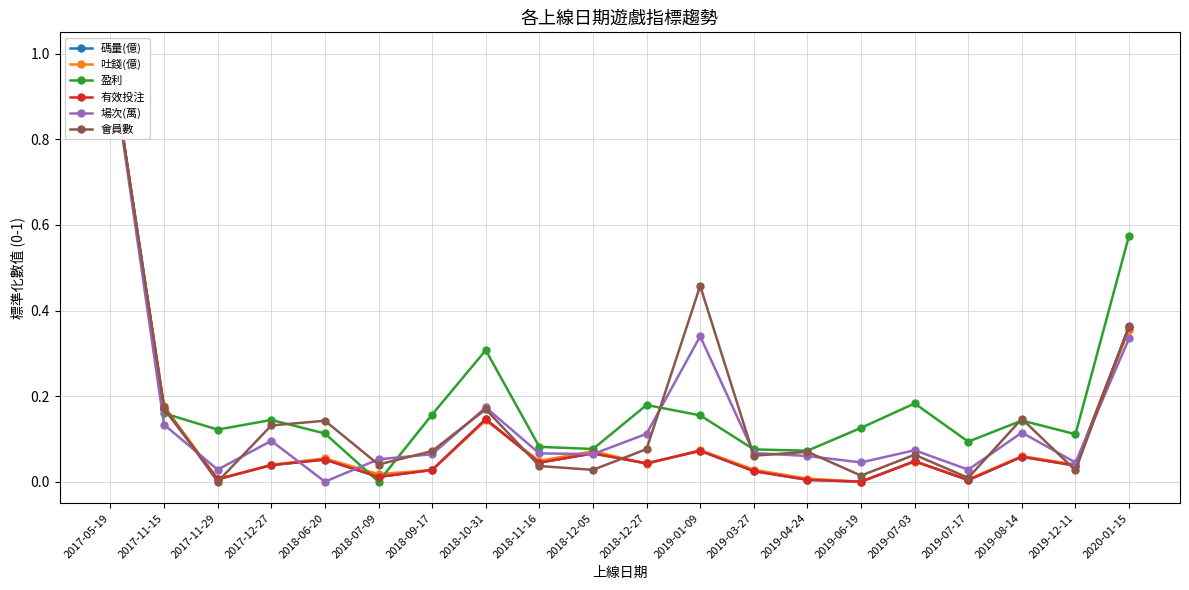

Reading left to right, what are all the values shown in this chart?

碼量(億): 2017-05-19=1.0	2017-11-15=0.2	2017-11-29=0.0	2017-12-27=0.0	2018-06-20=0.1	2018-07-09=0.0	2018-09-17=0.0	2018-10-31=0.1	2018-11-16=0.0	2018-12-05=0.1	2018-12-27=0.0	2019-01-09=0.1	2019-03-27=0.0	2019-04-24=0.0	2019-06-19=0.0	2019-07-03=0.0	2019-07-17=0.0	2019-08-14=0.1	2019-12-11=0.0	2020-01-15=0.4
吐錢(億): 2017-05-19=1.0	2017-11-15=0.2	2017-11-29=0.0	2017-12-27=0.0	2018-06-20=0.1	2018-07-09=0.0	2018-09-17=0.0	2018-10-31=0.1	2018-11-16=0.0	2018-12-05=0.1	2018-12-27=0.0	2019-01-09=0.1	2019-03-27=0.0	2019-04-24=0.0	2019-06-19=0.0	2019-07-03=0.0	2019-07-17=0.0	2019-08-14=0.1	2019-12-11=0.0	2020-01-15=0.4
盈利: 2017-05-19=1.0	2017-11-15=0.2	2017-11-29=0.1	2017-12-27=0.1	2018-06-20=0.1	2018-07-09=0.0	2018-09-17=0.2	2018-10-31=0.3	2018-11-16=0.1	2018-12-05=0.1	2018-12-27=0.2	2019-01-09=0.2	2019-03-27=0.1	2019-04-24=0.1	2019-06-19=0.1	2019-07-03=0.2	2019-07-17=0.1	2019-08-14=0.1	2019-12-11=0.1	2020-01-15=0.6
有效投注: 2017-05-19=1.0	2017-11-15=0.2	2017-11-29=0.0	2017-12-27=0.0	2018-06-20=0.1	2018-07-09=0.0	2018-09-17=0.0	2018-10-31=0.1	2018-11-16=0.0	2018-12-05=0.1	2018-12-27=0.0	2019-01-09=0.1	2019-03-27=0.0	2019-04-24=0.0	2019-06-19=0.0	2019-07-03=0.0	2019-07-17=0.0	2019-08-14=0.1	2019-12-11=0.0	2020-01-15=0.4
場次(萬): 2017-05-19=1.0	2017-11-15=0.1	2017-11-29=0.0	2017-12-27=0.1	2018-06-20=0.0	2018-07-09=0.1	2018-09-17=0.1	2018-10-31=0.2	2018-11-16=0.1	2018-12-05=0.1	2018-12-27=0.1	2019-01-09=0.3	2019-03-27=0.1	2019-04-24=0.1	2019-06-19=0.0	2019-07-03=0.1	2019-07-17=0.0	2019-08-14=0.1	2019-12-11=0.0	2020-01-15=0.3
會員數: 2017-05-19=1.0	2017-11-15=0.2	2017-11-29=0.0	2017-12-27=0.1	2018-06-20=0.1	2018-07-09=0.0	2018-09-17=0.1	2018-10-31=0.2	2018-11-16=0.0	2018-12-05=0.0	2018-12-27=0.1	2019-01-09=0.5	2019-03-27=0.1	2019-04-24=0.1	2019-06-19=0.0	2019-07-03=0.1	2019-07-17=0.0	2019-08-14=0.1	2019-12-11=0.0	2020-01-15=0.4